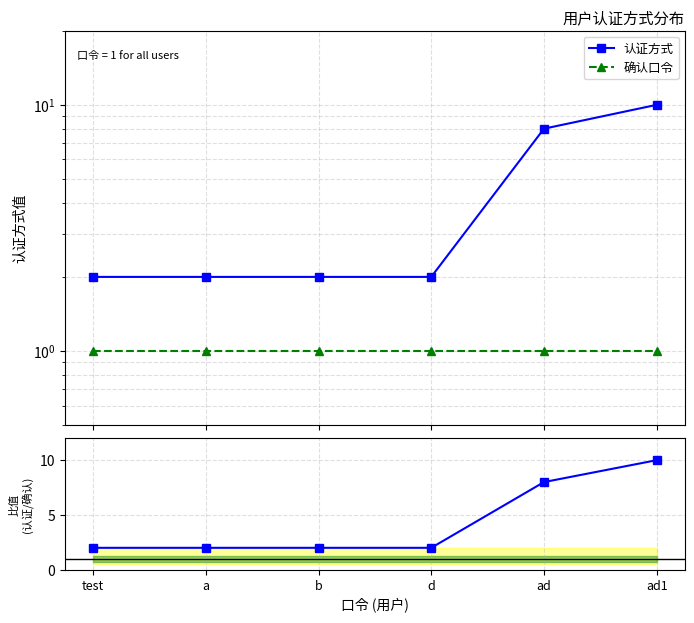

Between b and a, which is larger?

b